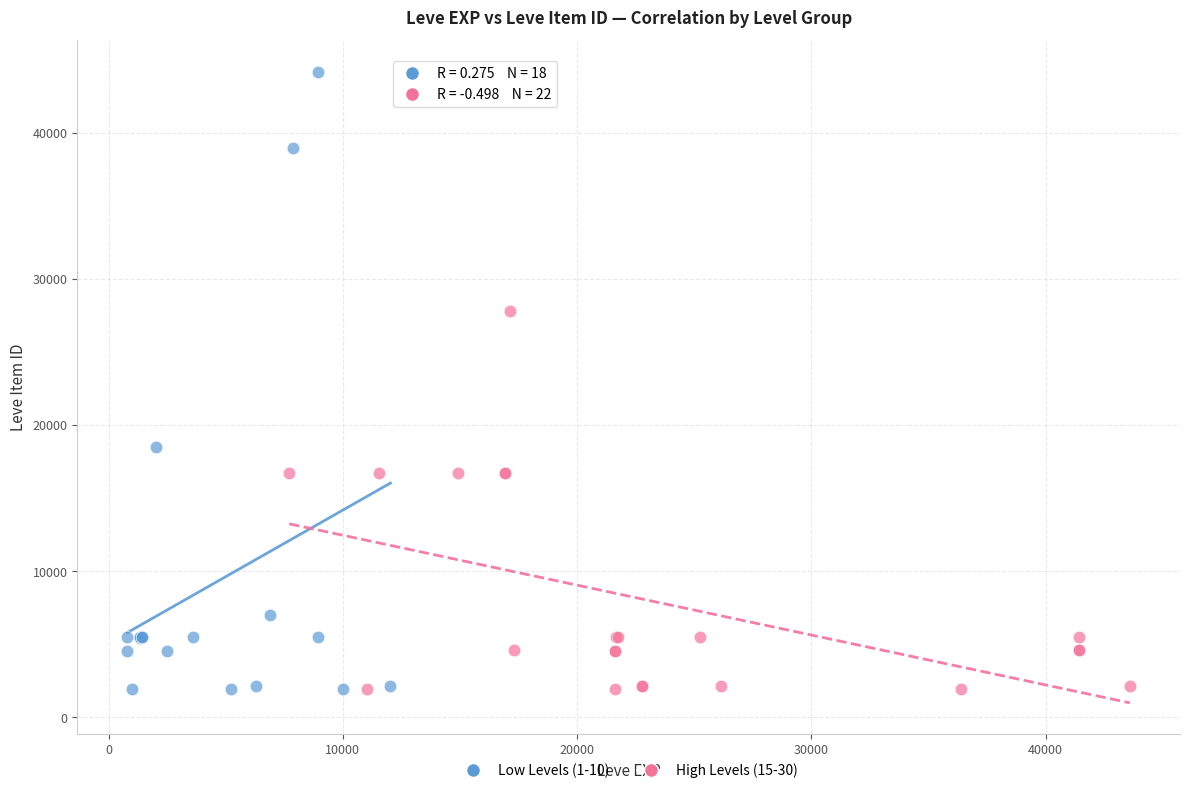

What are all the series names shown in the legend?

Low Levels (1-10), High Levels (15-30)